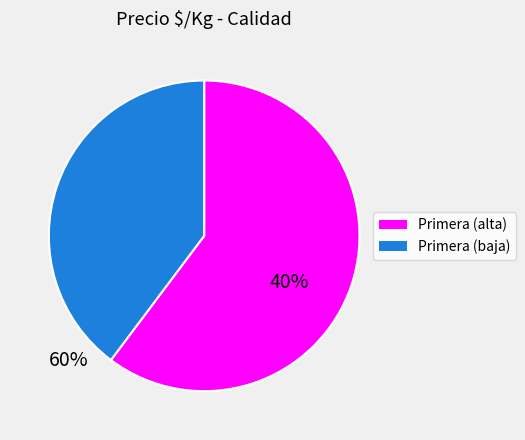

Count the number of slices in the pie.

2